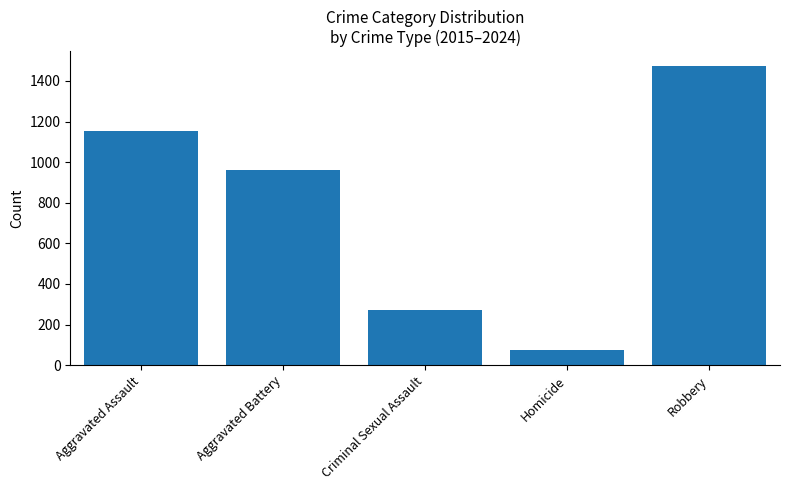

Between Aggravated Battery and Aggravated Assault, which is larger?

Aggravated Assault